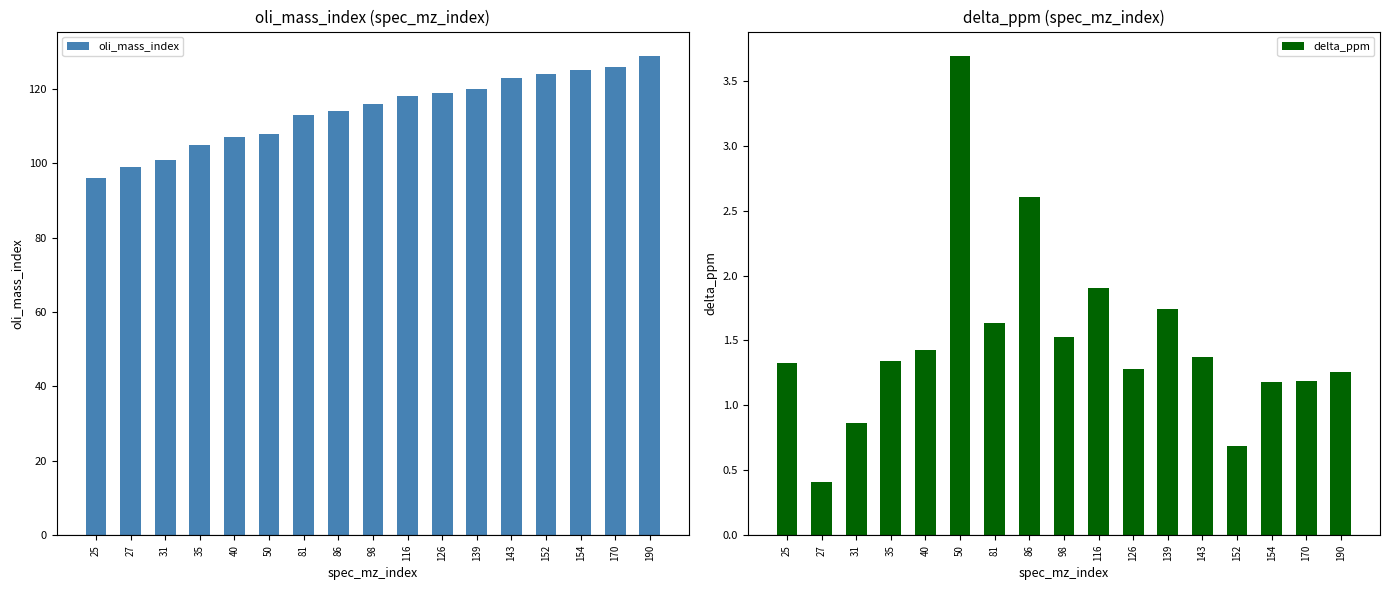

How many values in the delta_ppm series exceed 1?

14